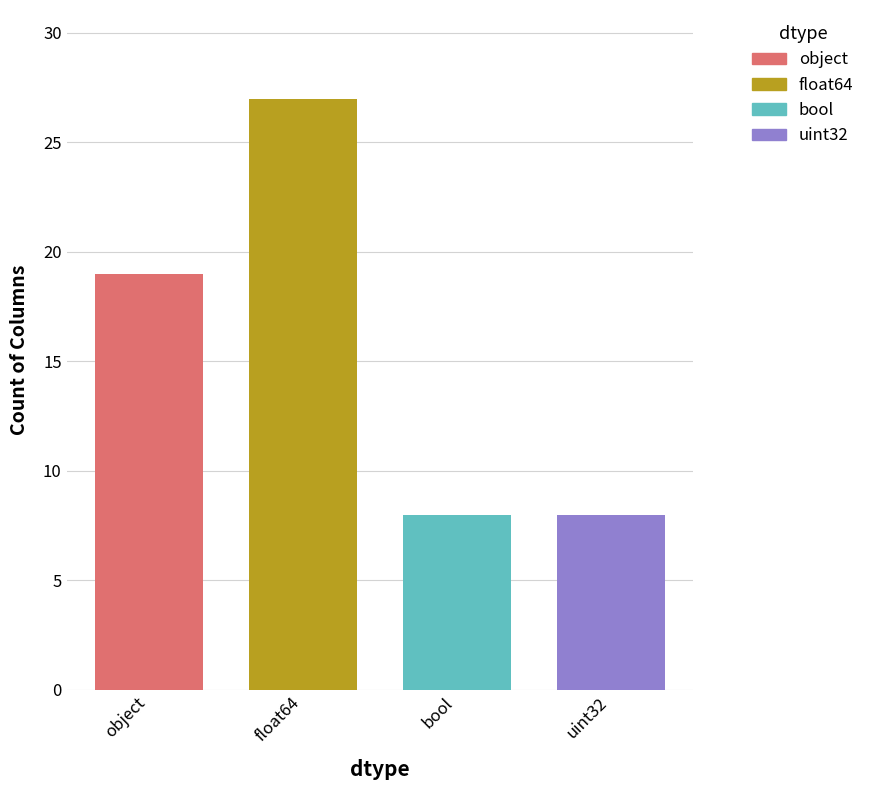

Which series has the widest spread of values?

object